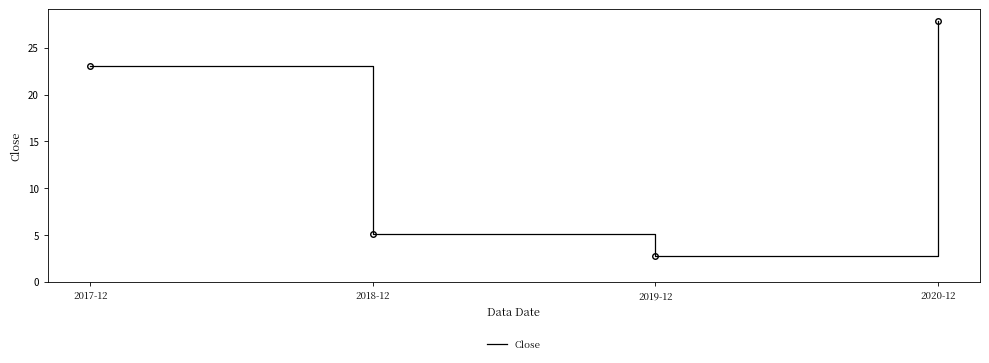

True or false: the data has more than 0 interior local peaks.

False